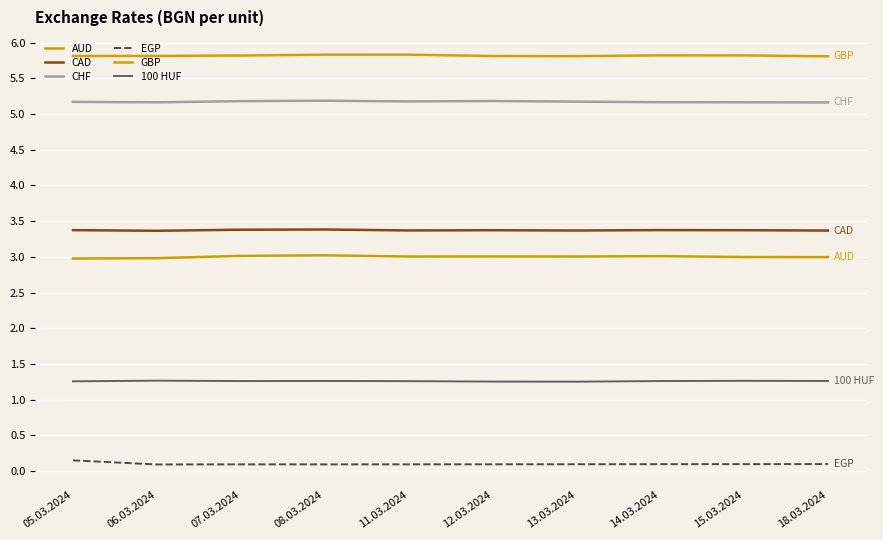

What is the total value across all series at 05.03.2024?

18.7